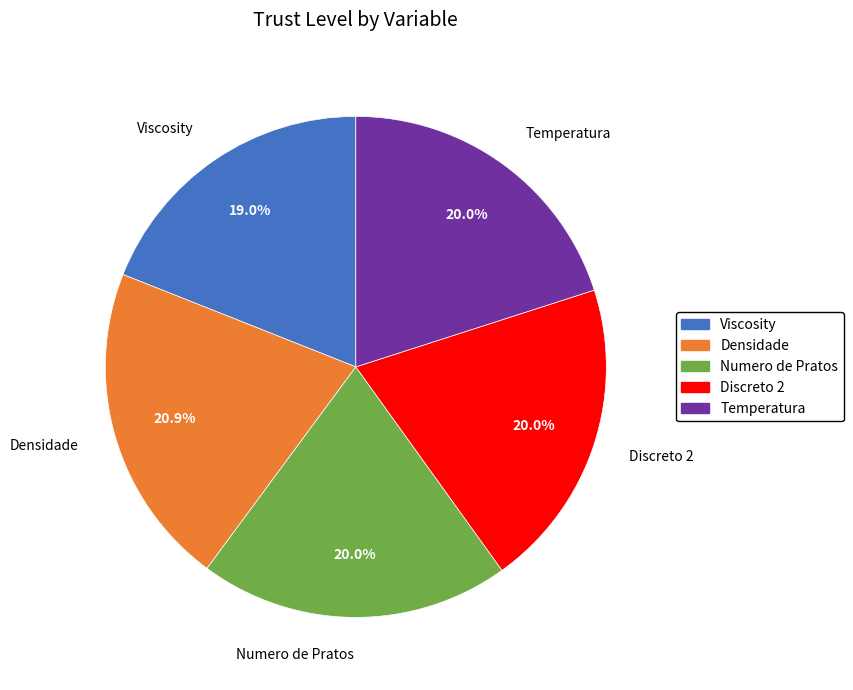

To the nearest percent, what is the difference between the Viscosity and Temperatura slice percentages?

1%